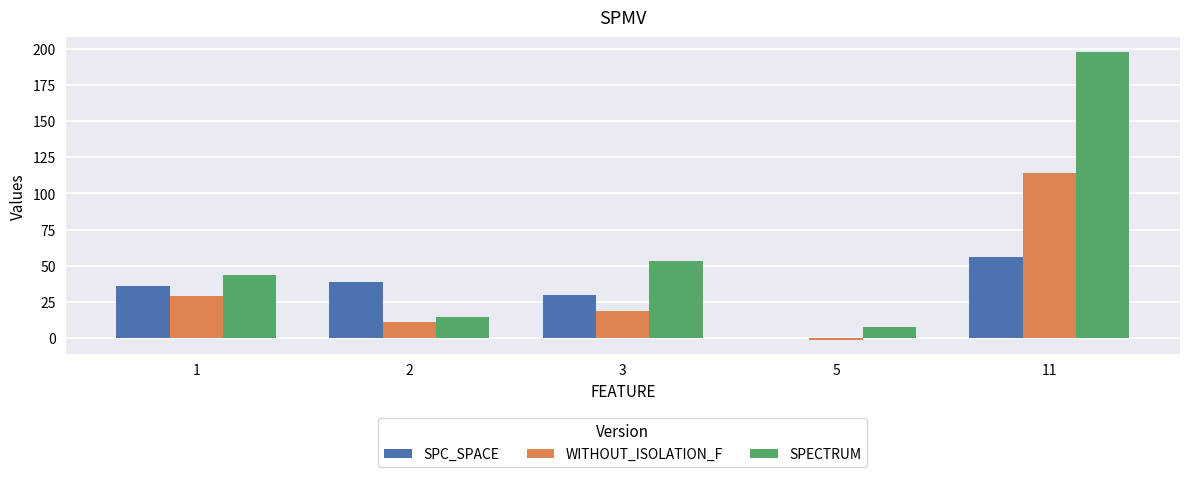

What is the sum of the SPECTRUM values at 5 and 1?

51.8